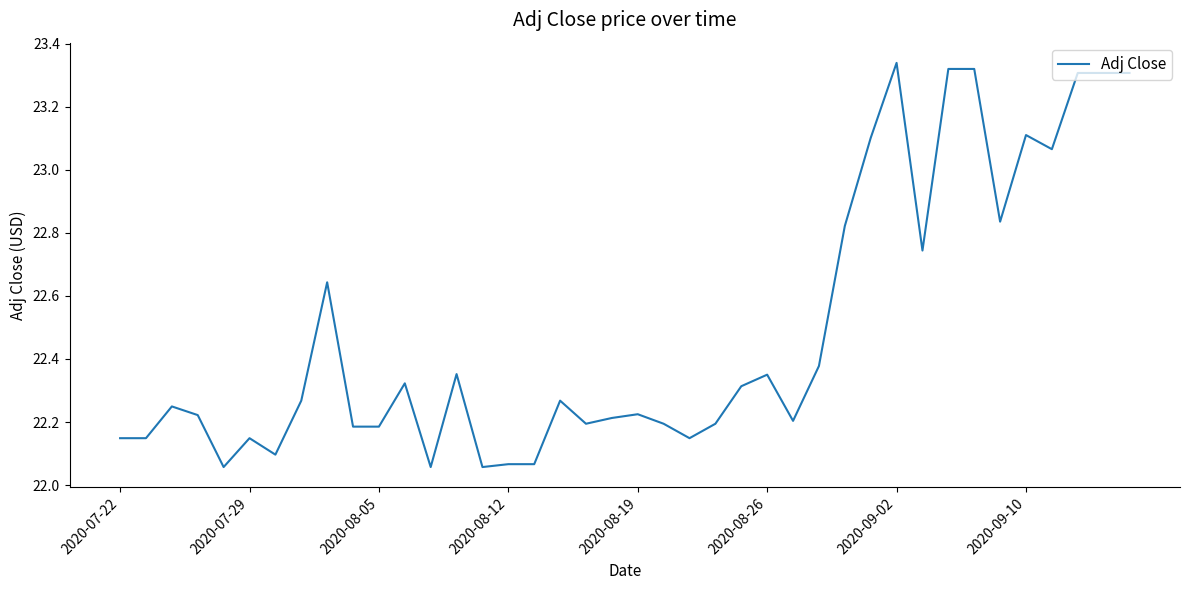

What is the difference between the maximum and minimum values?

1.3